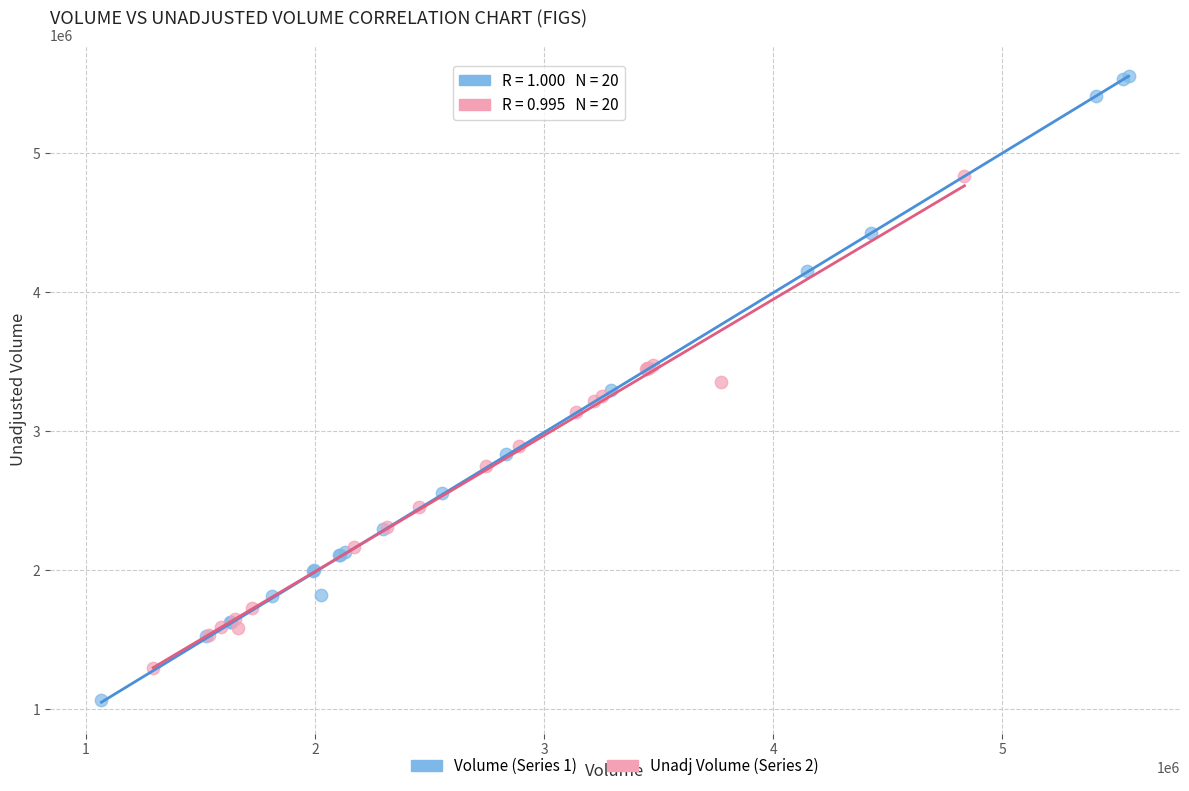

What are all the series names shown in the legend?

Volume (Series 1), Unadj Volume (Series 2)